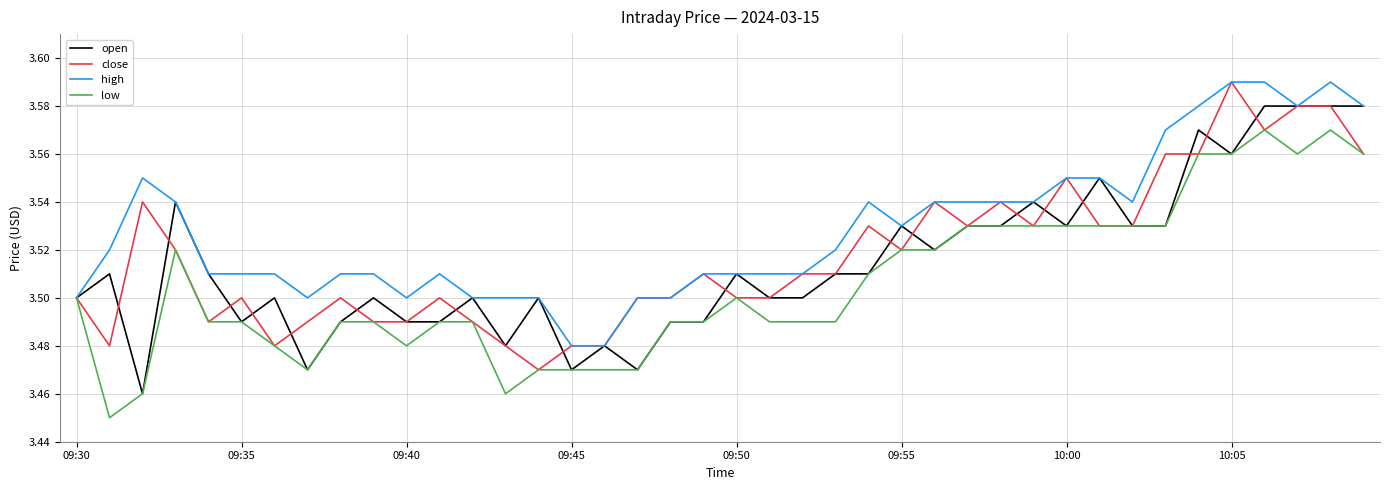

Which series has the largest total across all categories?

high